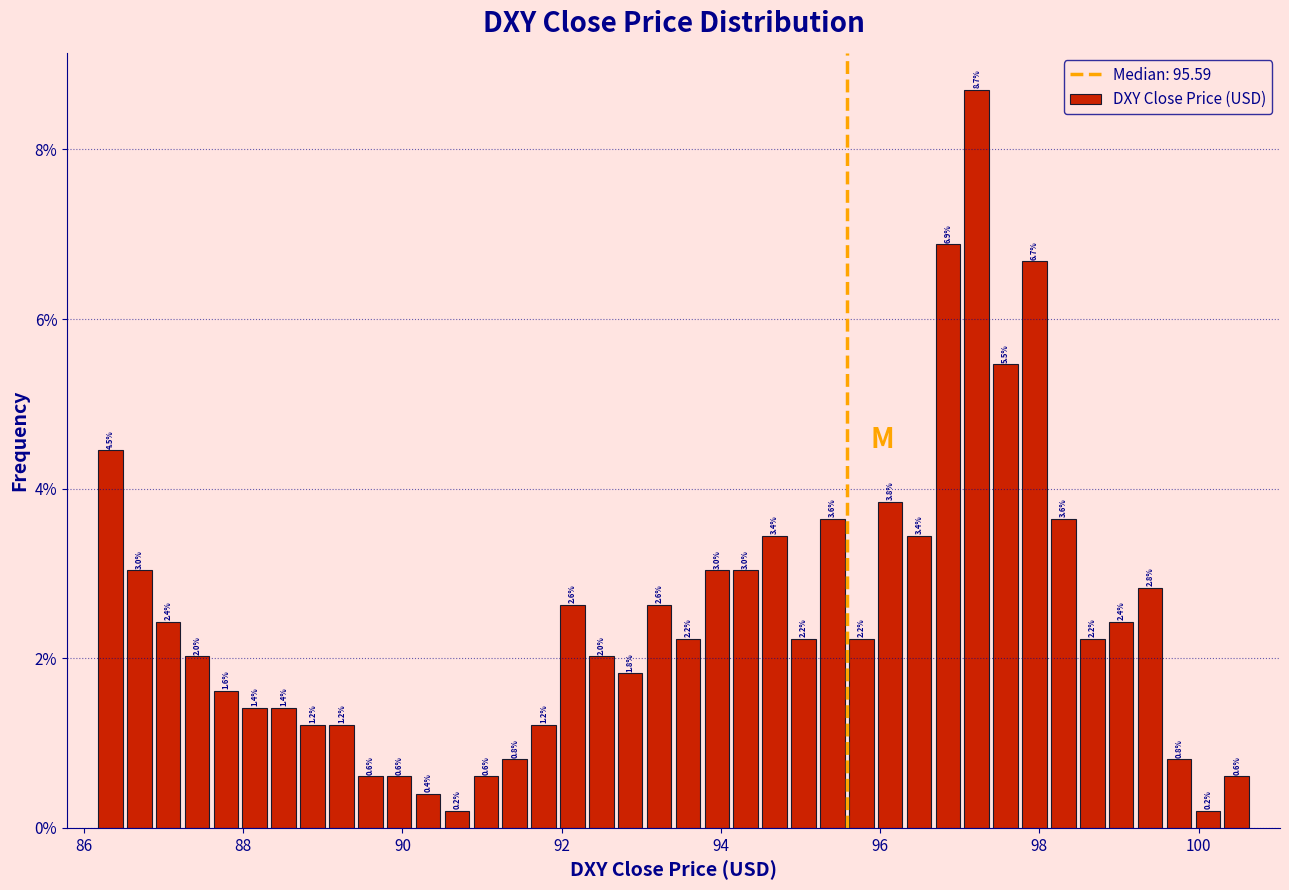

Around what value on the x-axis is the tallest bar? Give the approximate position of its centre, as read against the axis.

97.2